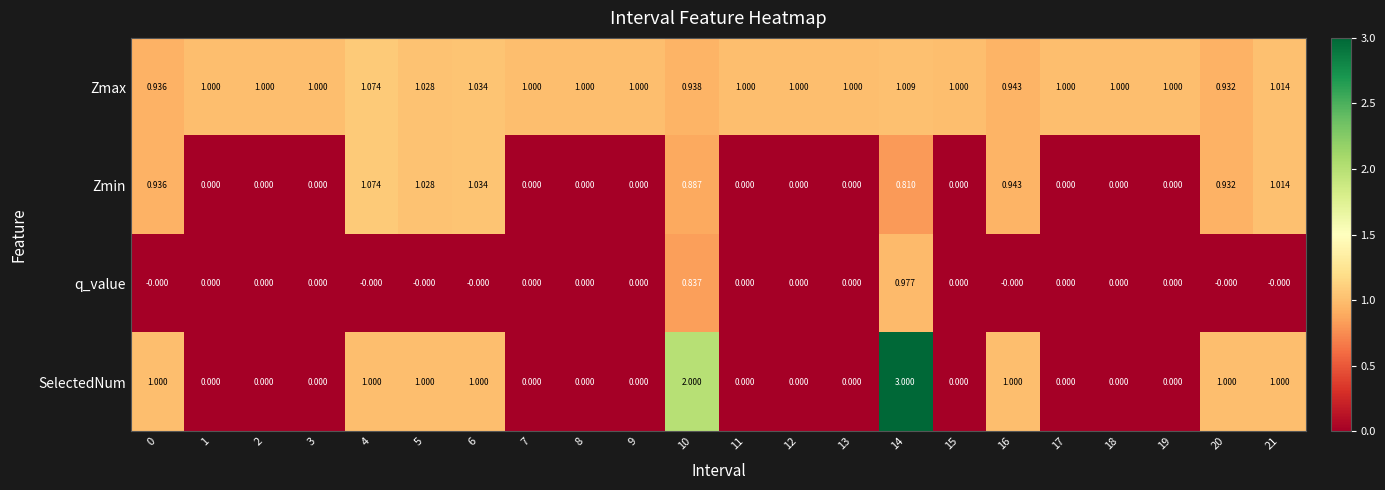

Which series has the widest spread of values?

SelectedNum